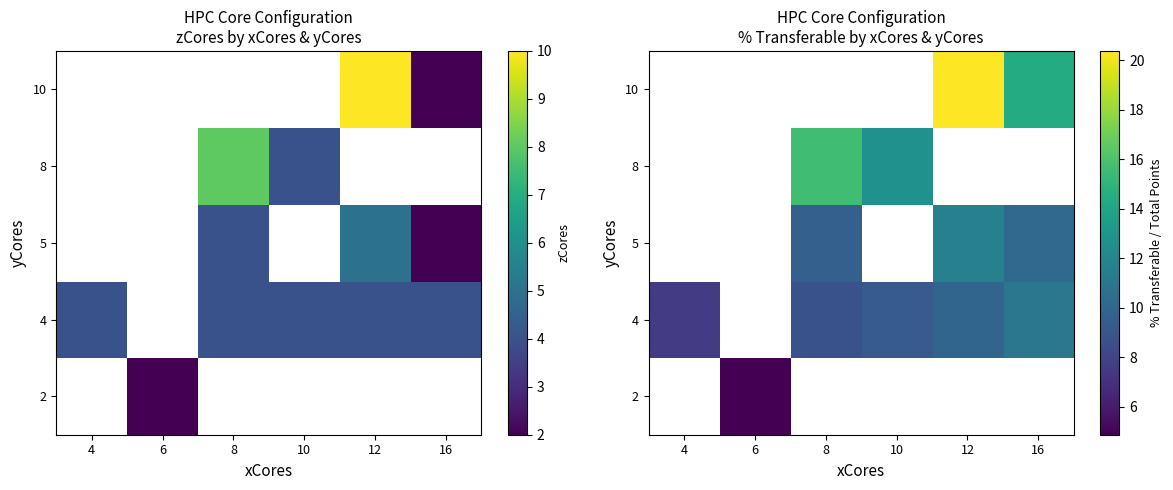

Rank the series by their average value, from lowest to highest.

2, 4, 5, 8, 10